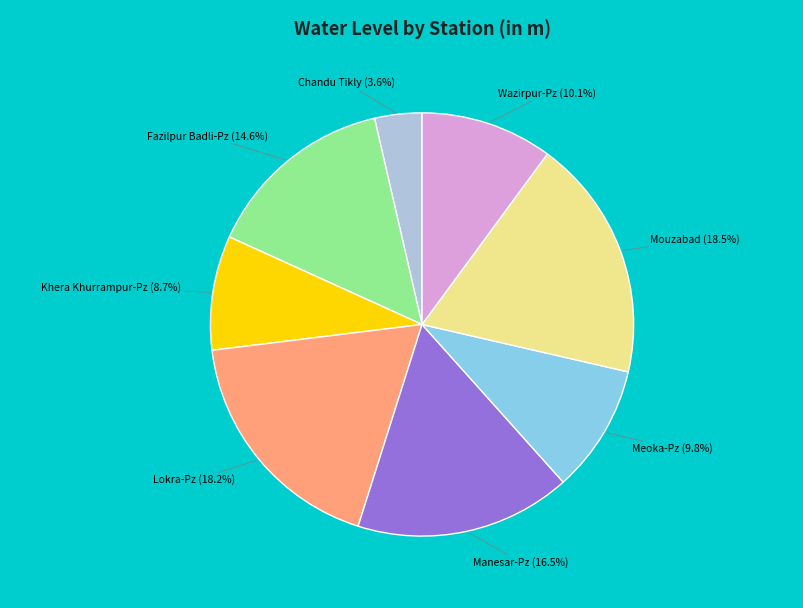

Is there a majority slice in this chart?

No